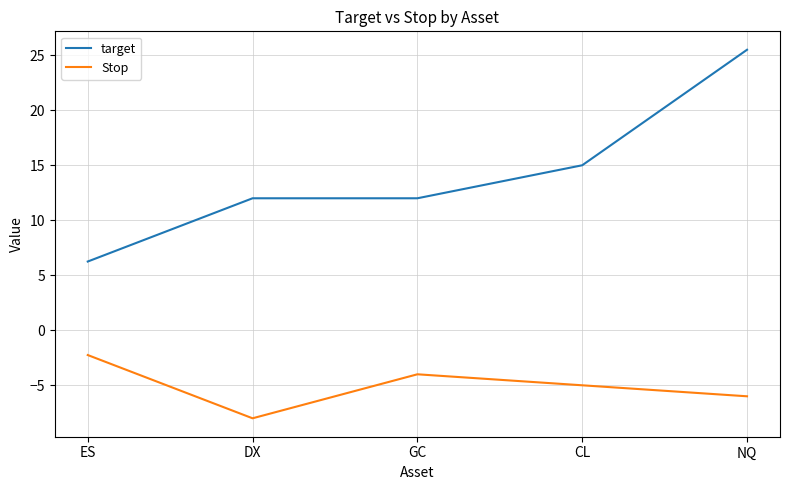

Is this an area chart (filled region under the line)?

No